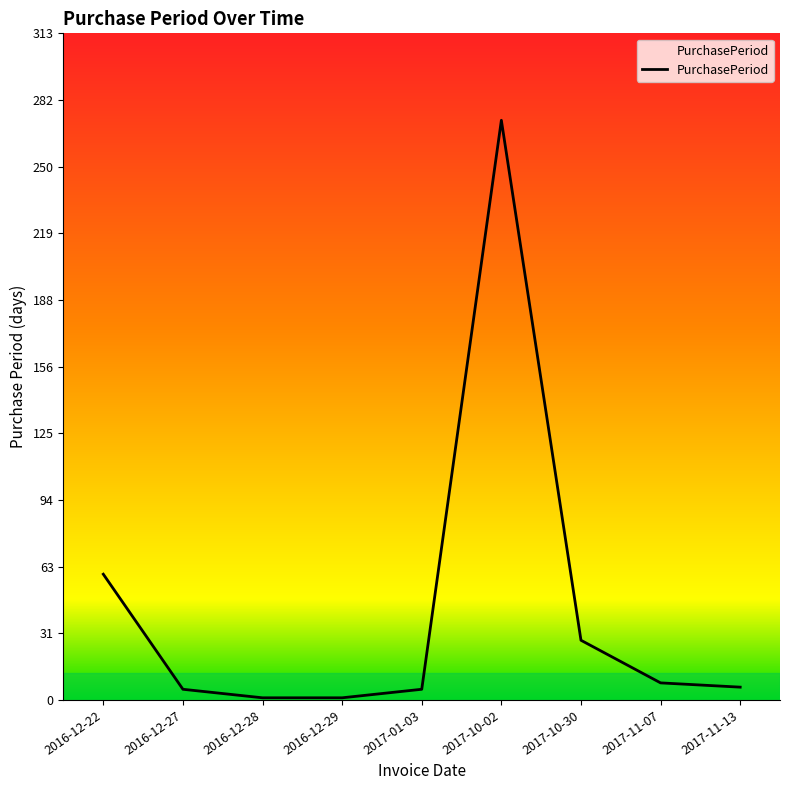

How many distinct data groups are displayed?

1